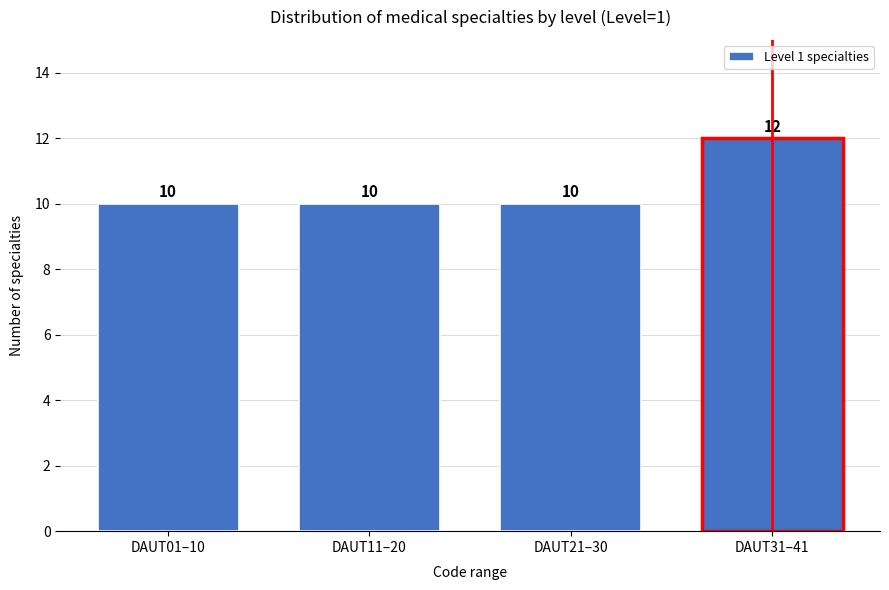

Reading left to right, transcribe all the data shown in this chart.

10	10	10	12